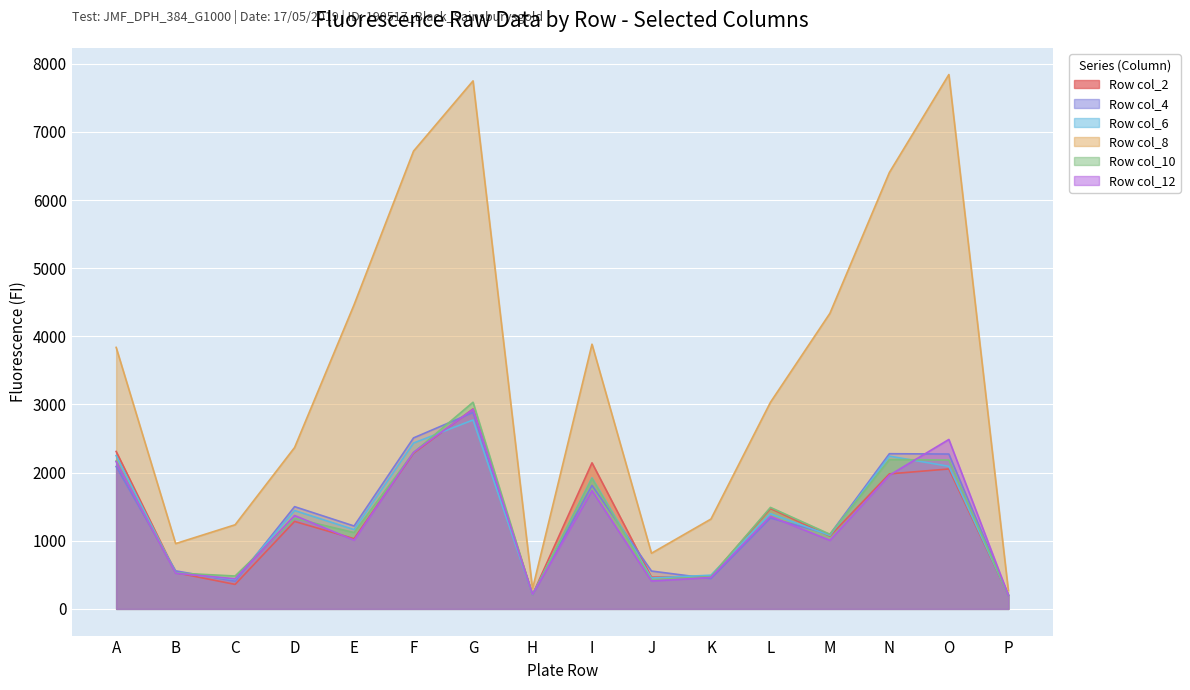

How many data points in Row col_4 are above 1332?

7